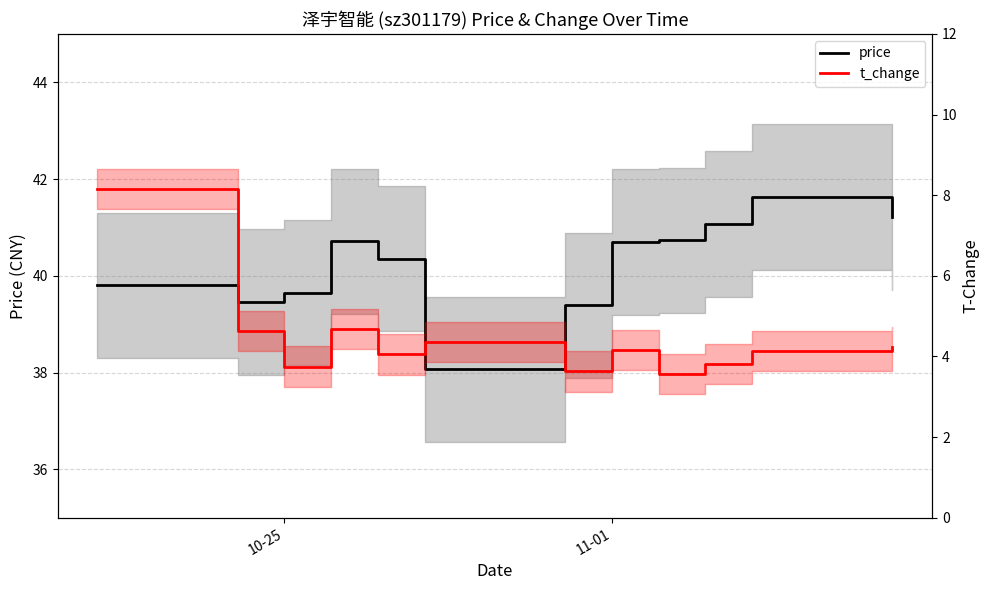

How many values in the price series are below 40?

5